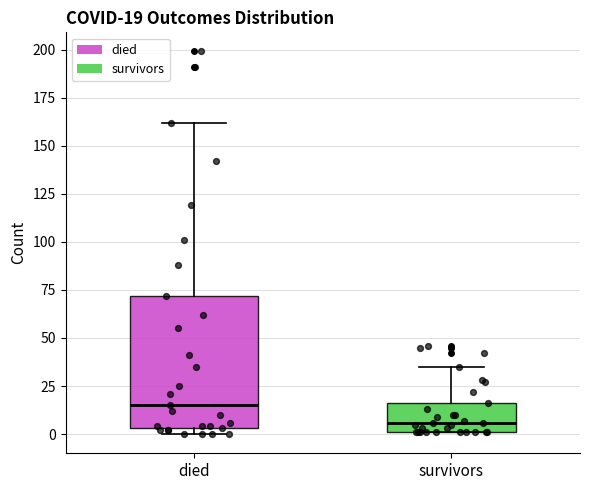

Which box has the highest median line?

died